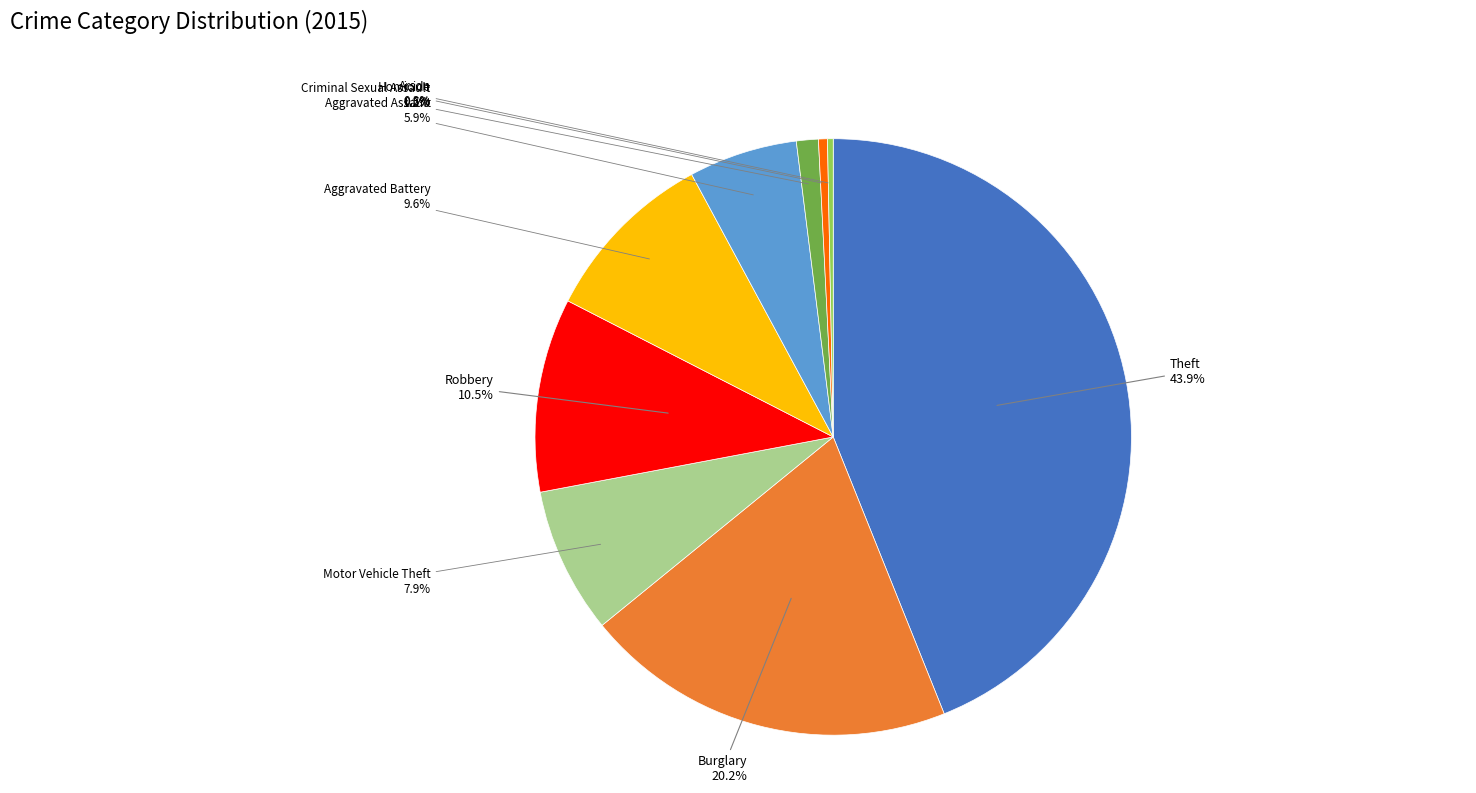

Does any single category account for the majority?

No